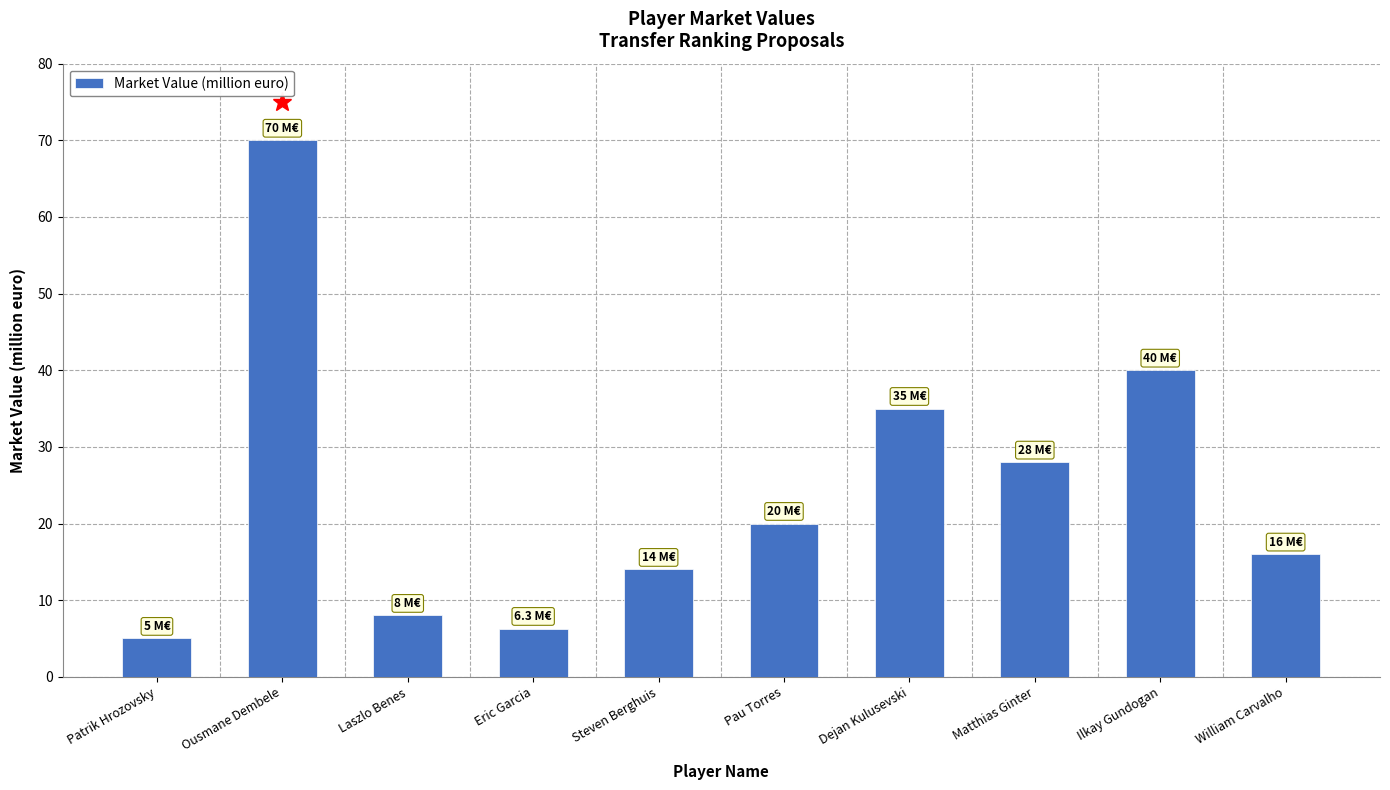

Rank the categories by value from highest to lowest.

Ousmane Dembele, Ilkay Gundogan, Dejan Kulusevski, Matthias Ginter, Pau Torres, William Carvalho, Steven Berghuis, Laszlo Benes, Eric Garcia, Patrik Hrozovsky